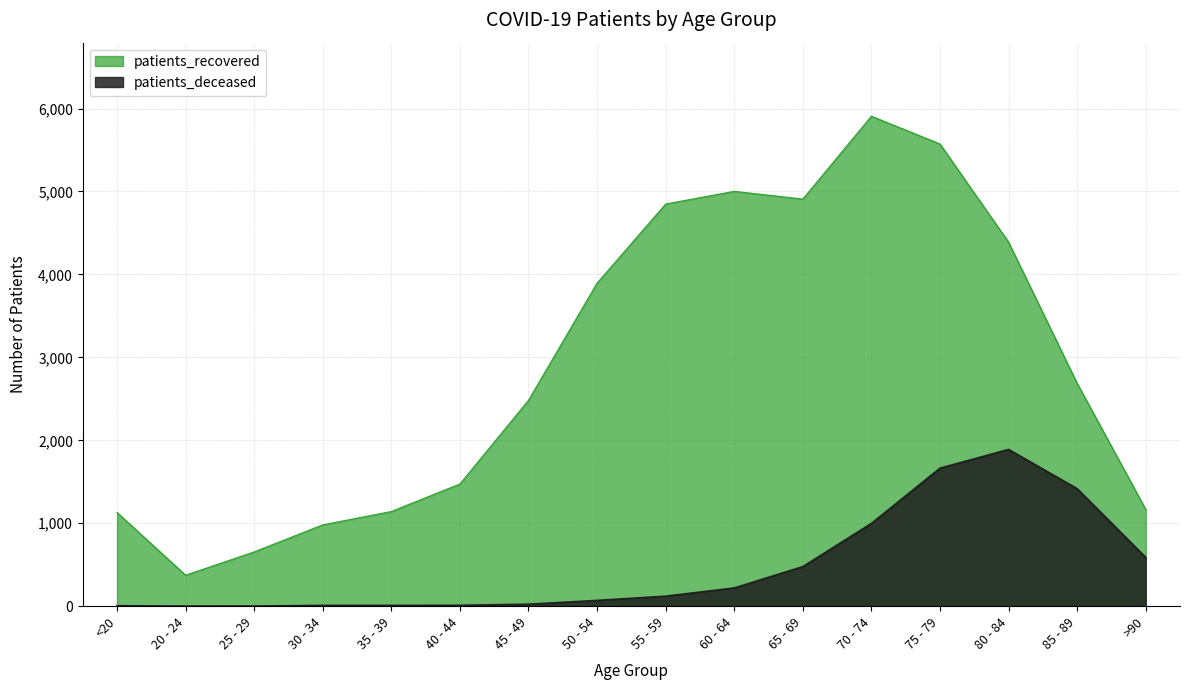

What is the label of the 10th point from the right?

45 - 49